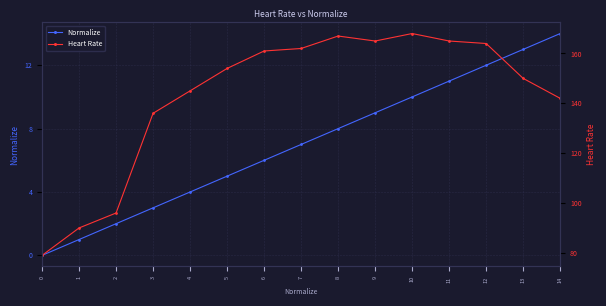

Where is the first local maximum for Heart Rate?

8